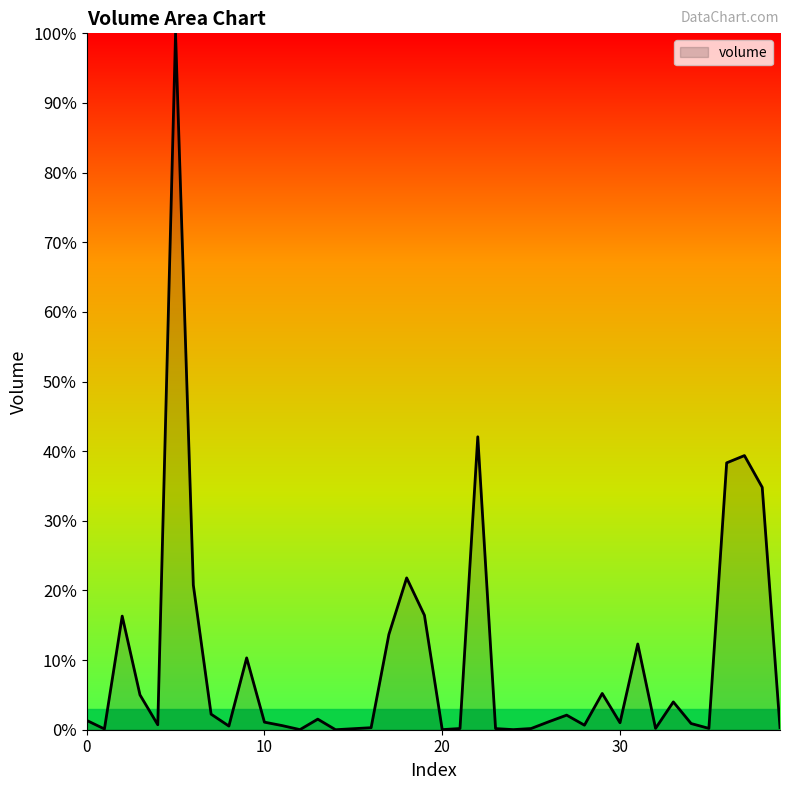

The chart shows a value of 0.3 at 39. True or false?

True